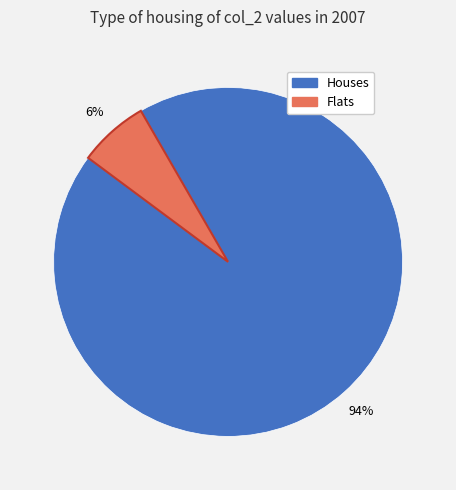

To the nearest percent, what is the average slice percentage?

50%